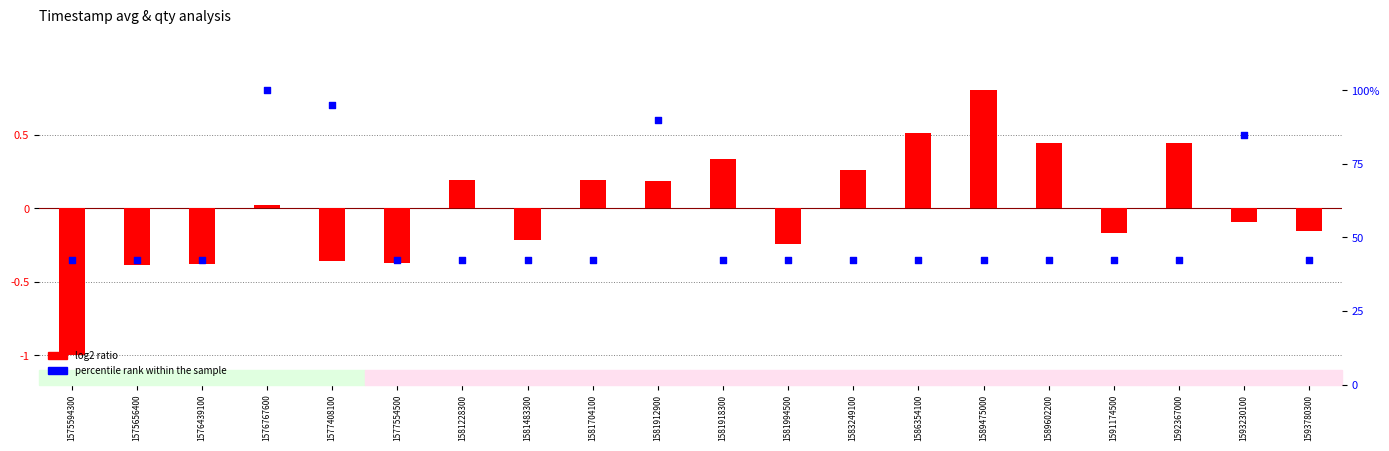

Which series has the largest total across all categories?

percentile rank within the sample